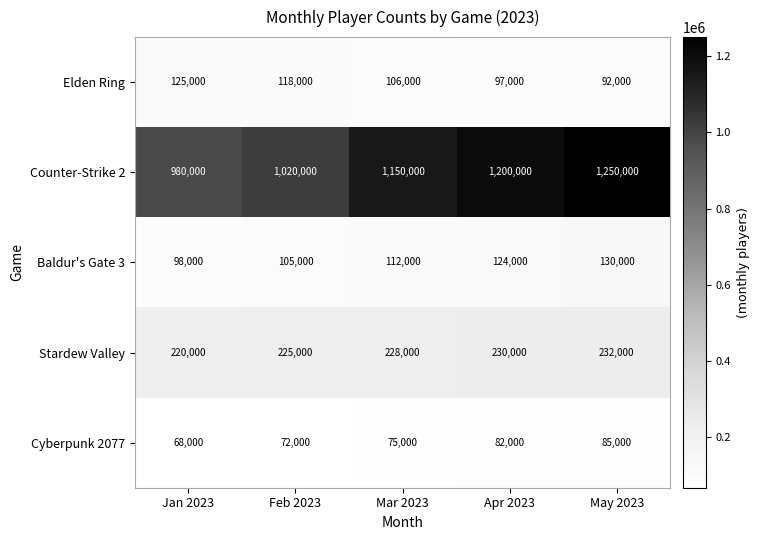

Count the number of categories in the chart.

5